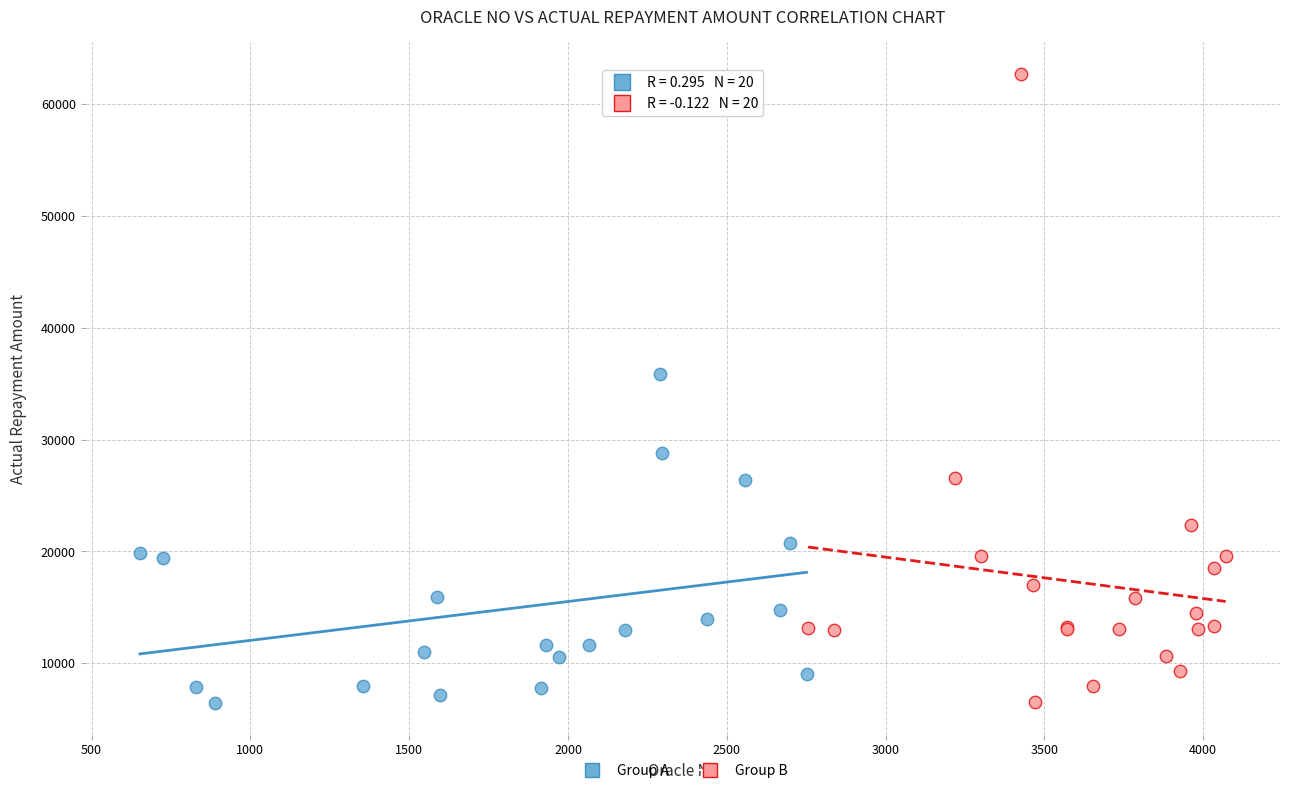

Which series reaches the maximum Y coordinate?

Group B